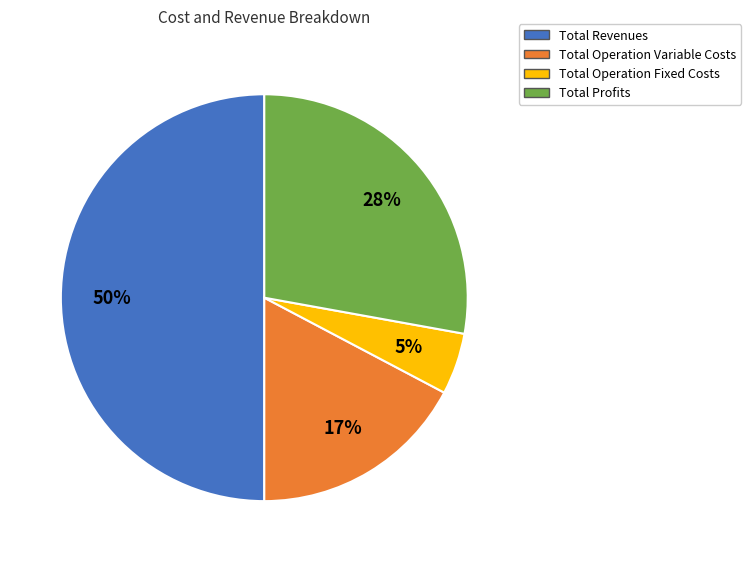

To the nearest percent, what is the difference between the largest and smallest slice percentages?

45%